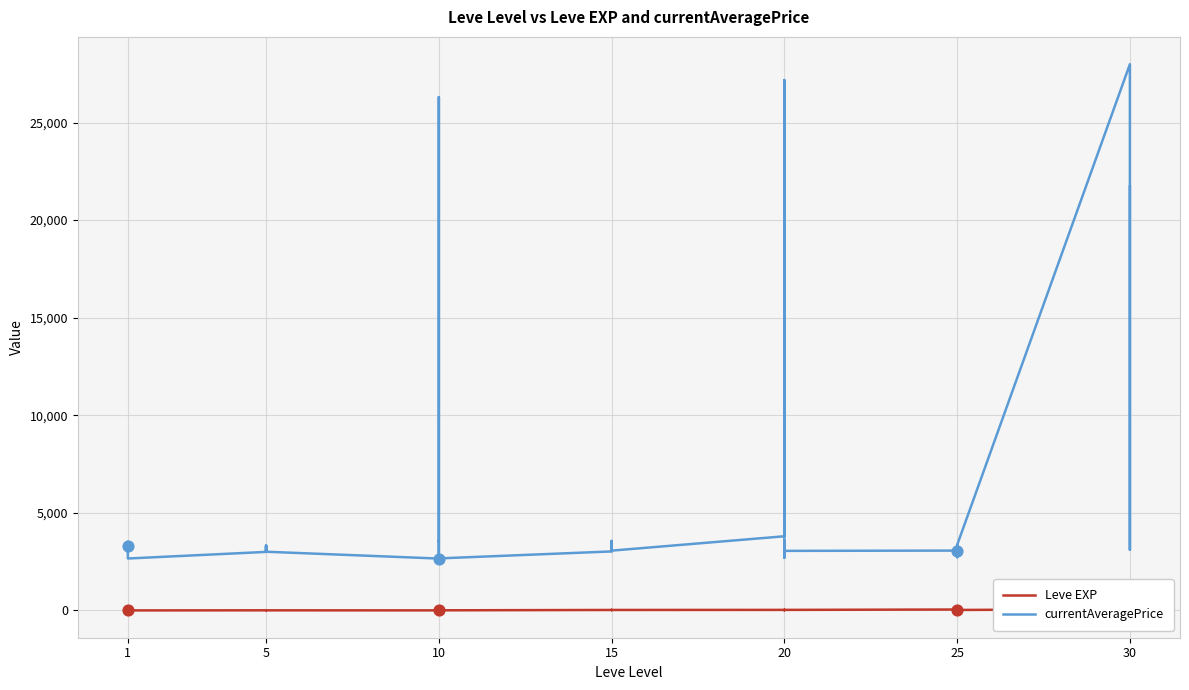

Which series reaches the minimum Y coordinate?

Leve EXP